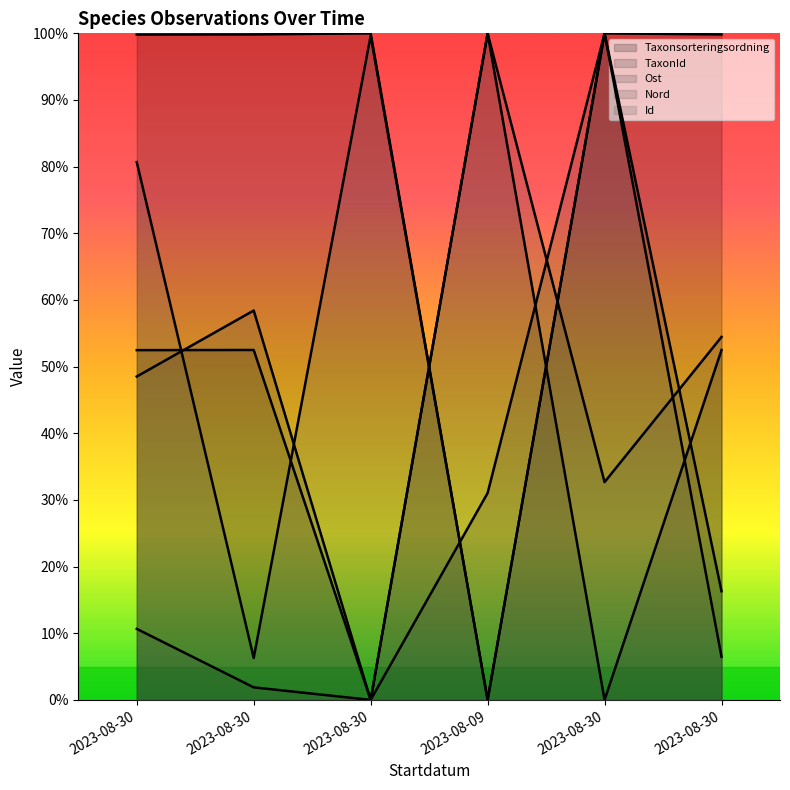

Which label corresponds to the largest value in the chart?

2023-08-30